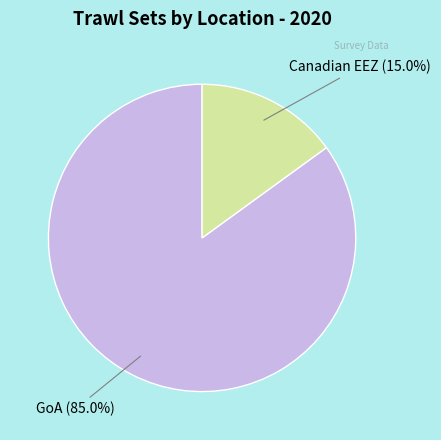

To the nearest percent, what percentage of the pie is GoA?

85%